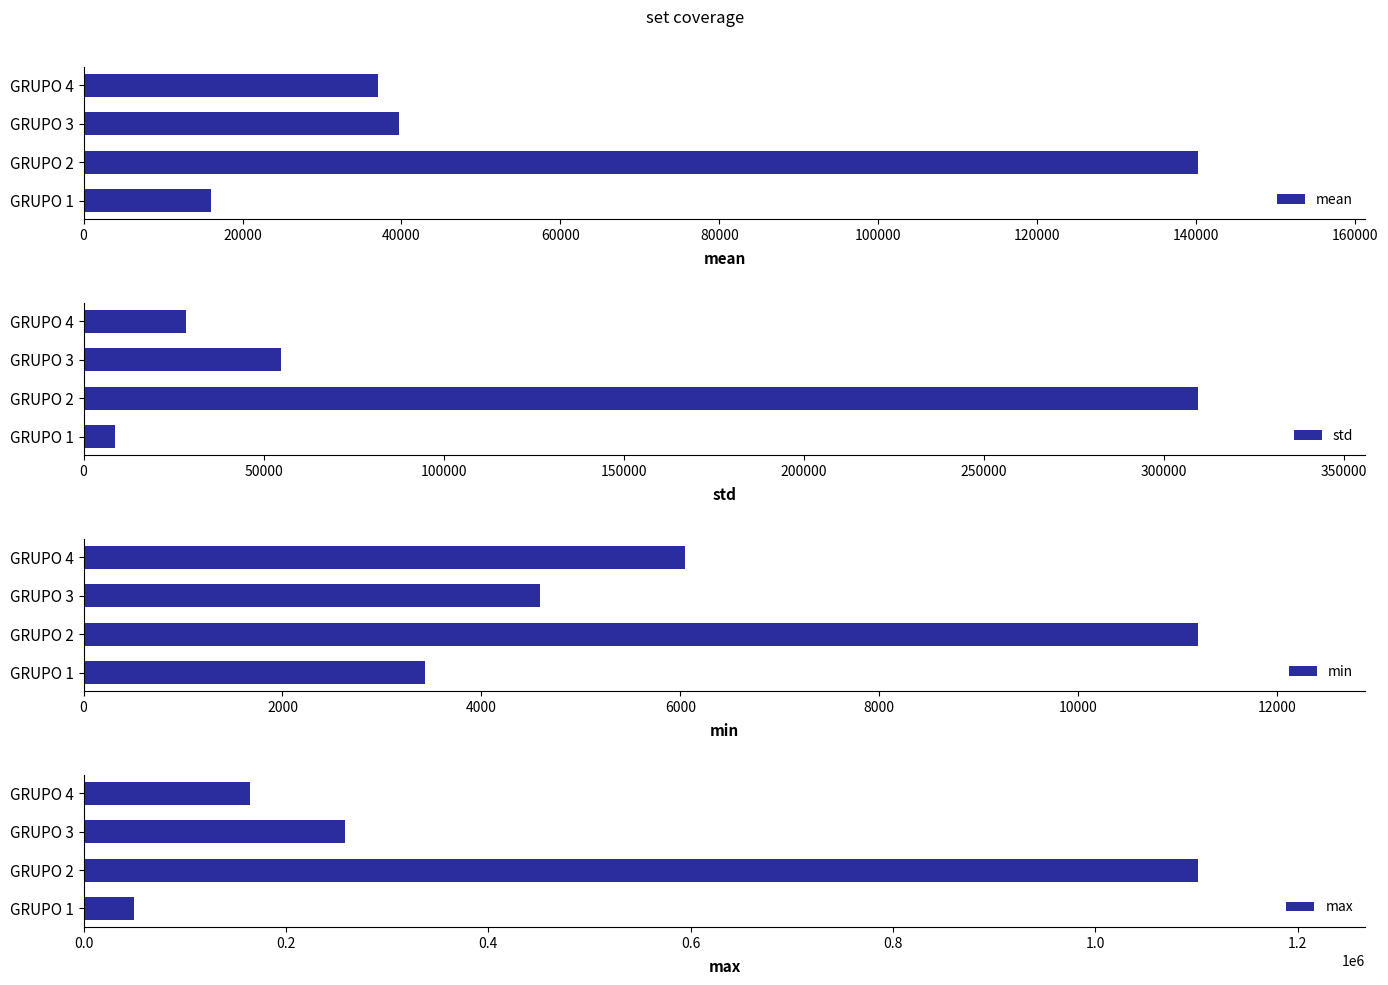

At which label is std closest to 159236?

GRUPO 3